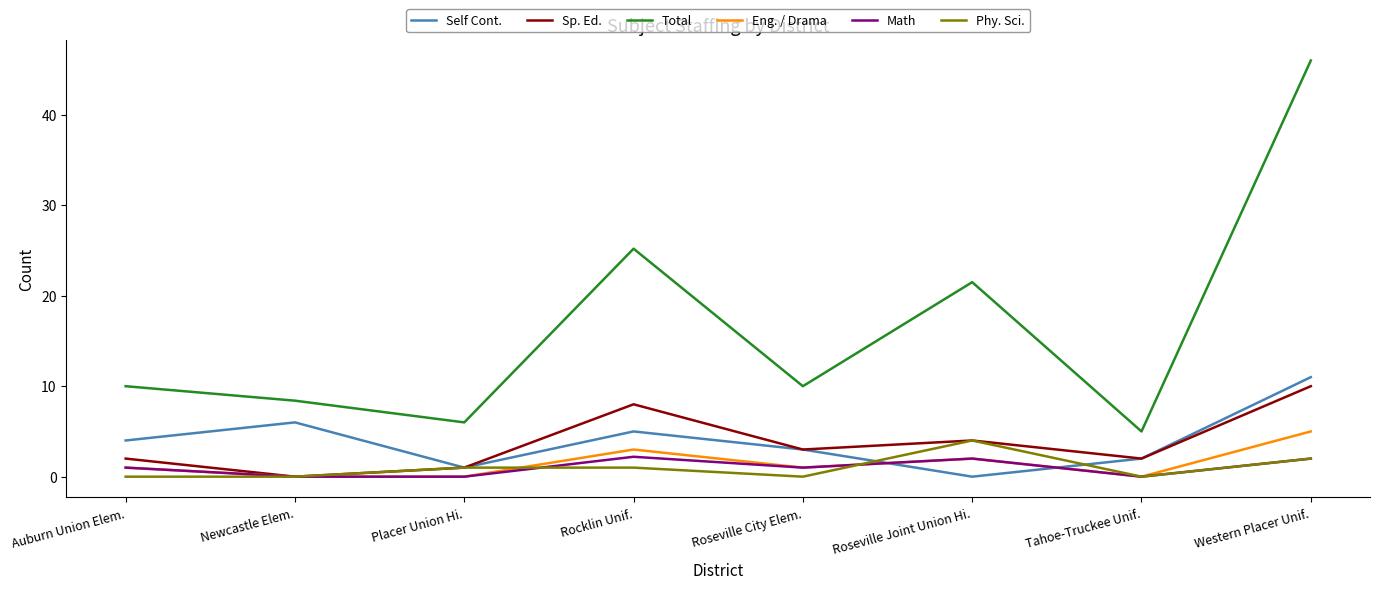

After their last crossing, which series has the higher values: Eng. / Drama or Self Cont.?

Self Cont.